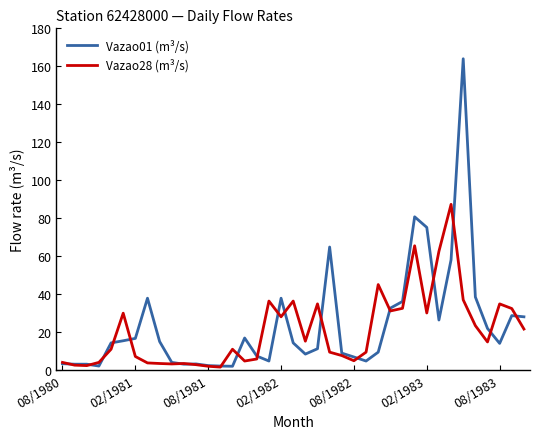

What are all the series names shown in the legend?

Vazao01 (m³/s), Vazao28 (m³/s)